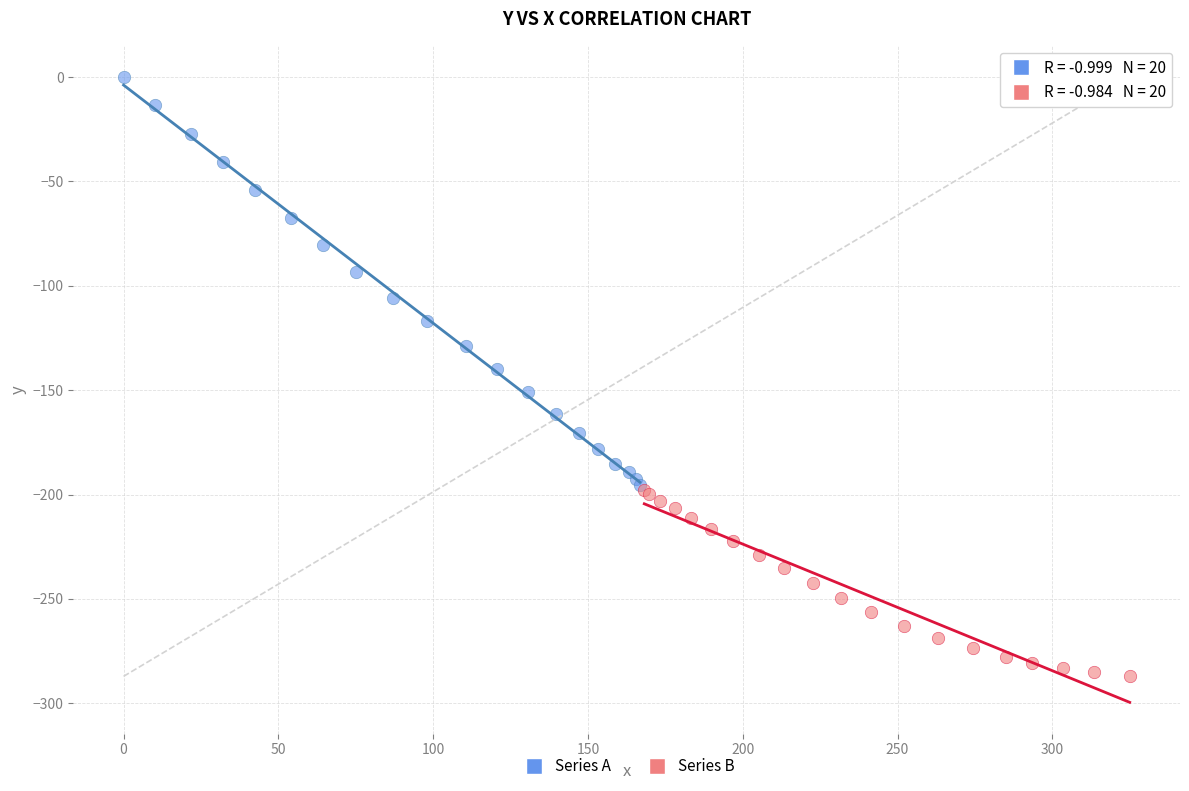

What are all the series names shown in the legend?

Series A, Series B